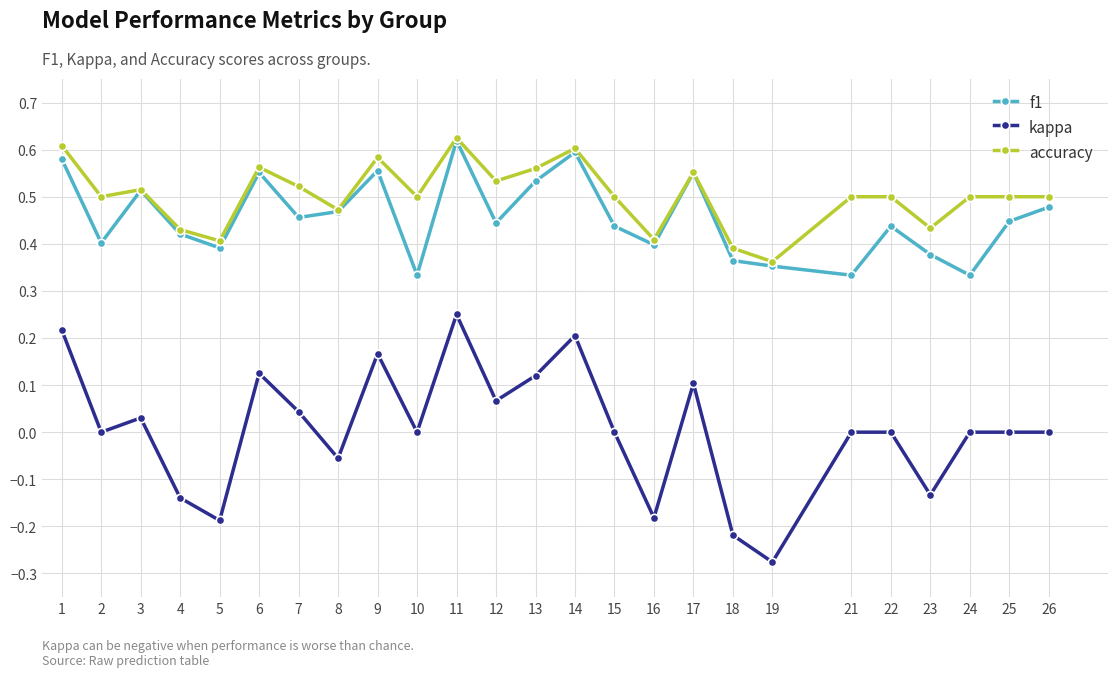

How many data points does each series have?

25